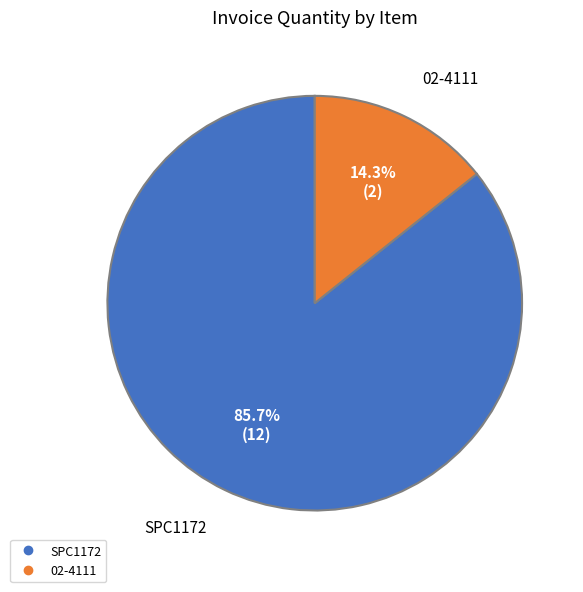

How many segments does this pie chart have?

2